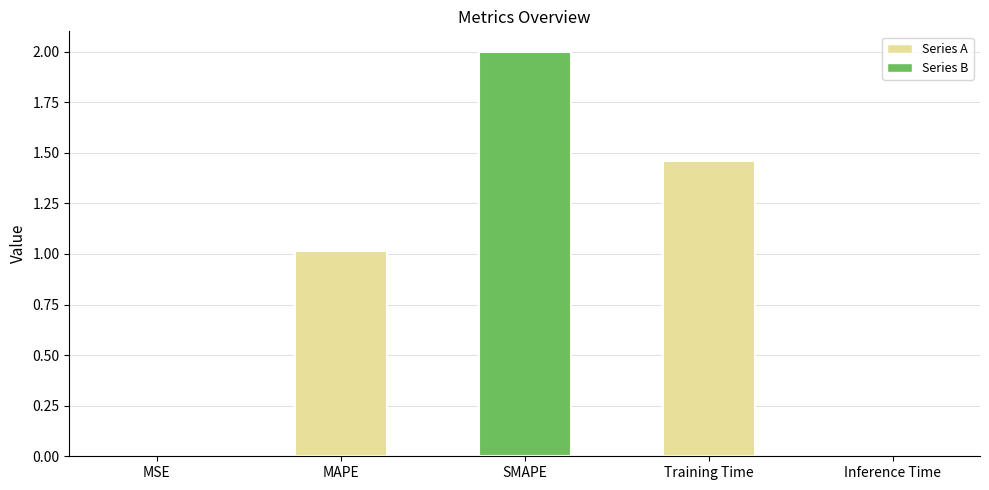

What is the maximum value shown in the chart?

2.0